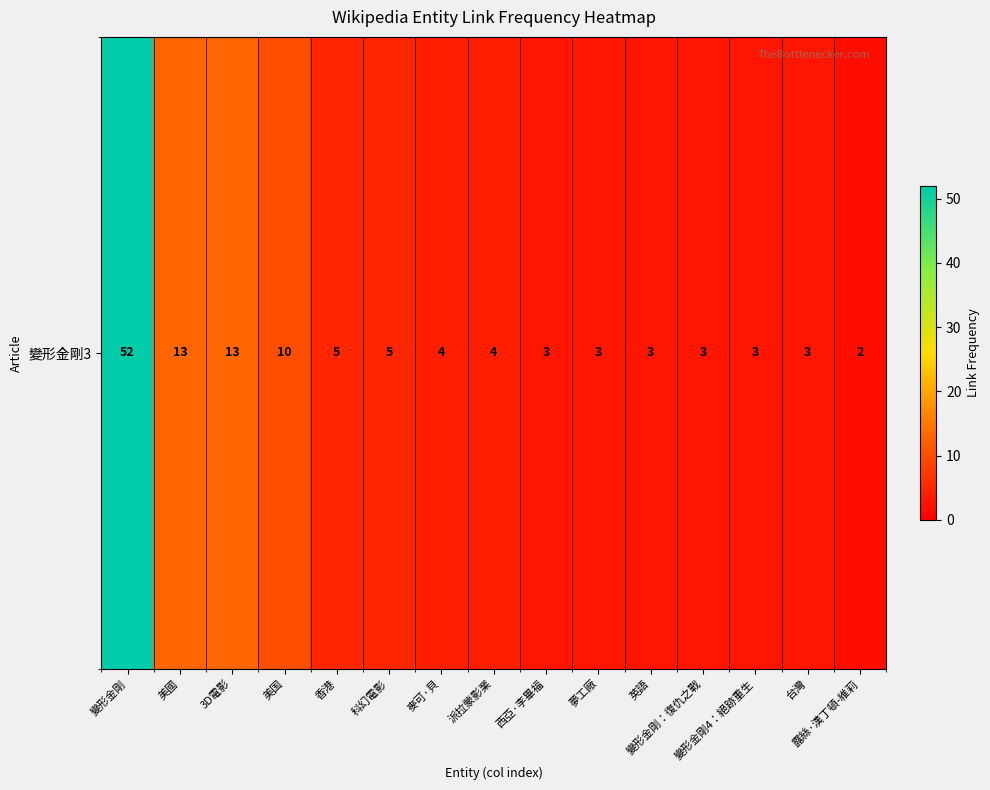

Reading right to left, what are all the values shown in this chart?

2	3	3	3	3	3	3	4	4	5	5	10	13	13	52